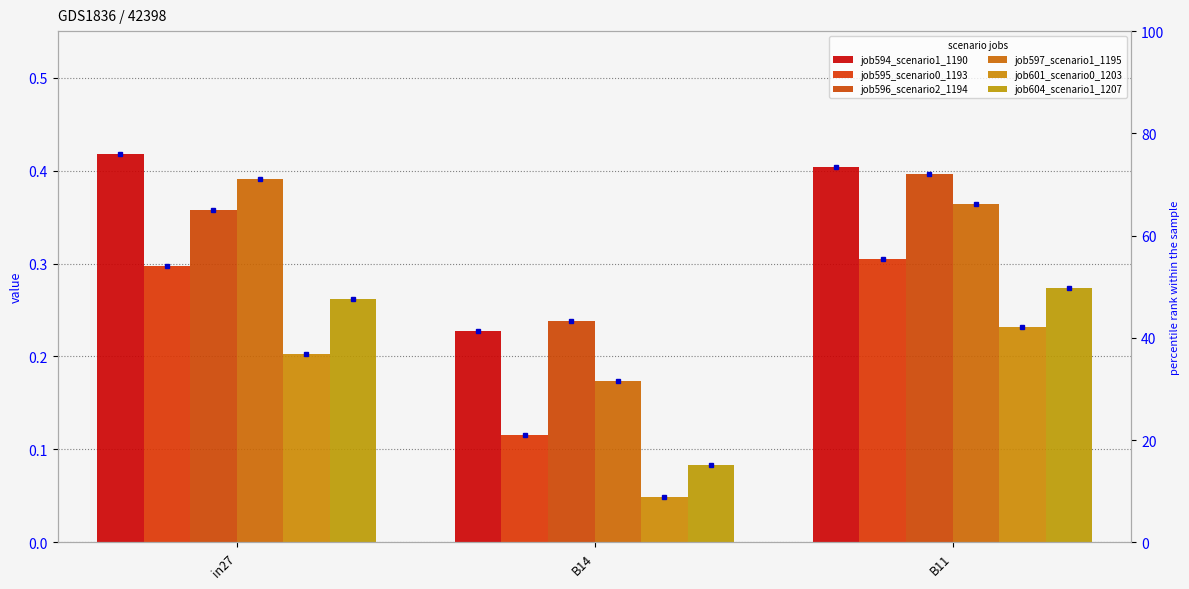

Reading left to right, extract all data points from this chart.

job594_scenario1_1190: 0.4	0.2	0.4
job595_scenario0_1193: 0.3	0.1	0.3
job596_scenario2_1194: 0.4	0.2	0.4
job597_scenario1_1195: 0.4	0.2	0.4
job601_scenario0_1203: 0.2	0.0	0.2
job604_scenario1_1207: 0.3	0.1	0.3